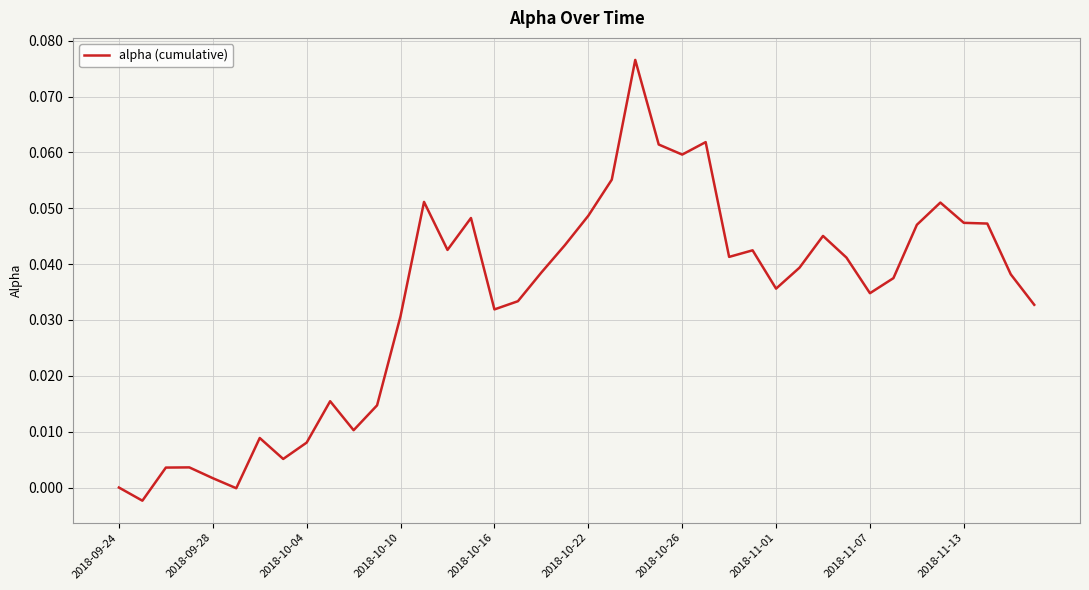

Is this an area chart (filled region under the line)?

No